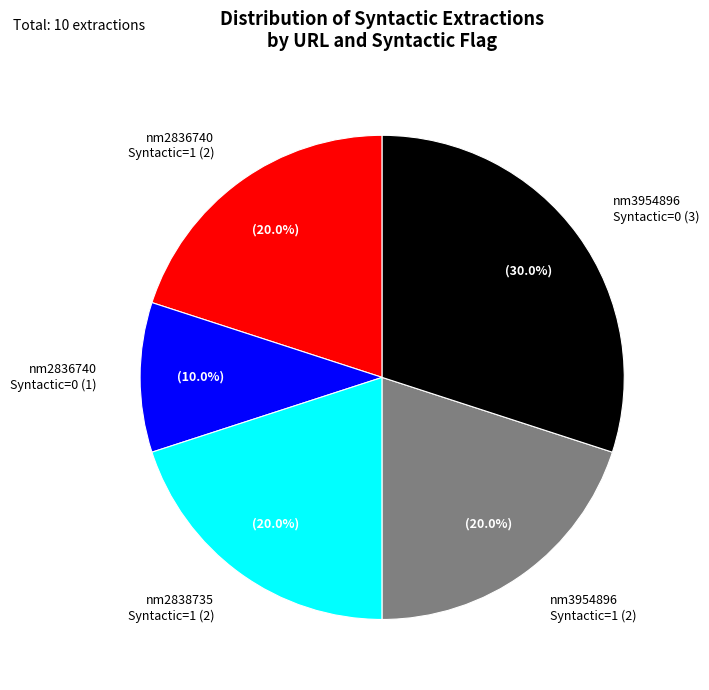

What is the largest slice in the pie chart?

nm3954896 Syntactic=0 (3)